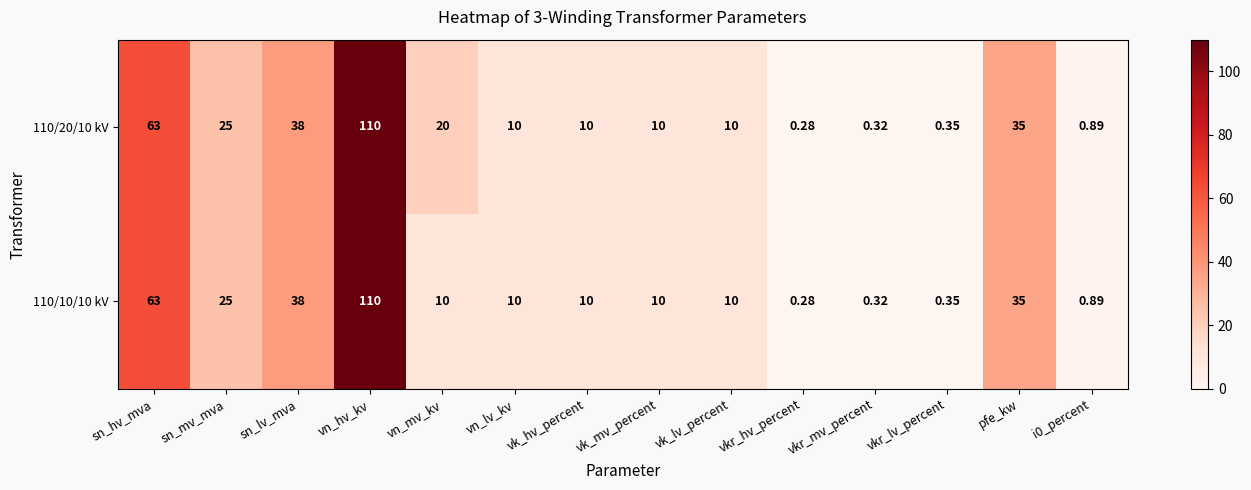

Where is 110/10/10 kV nearest to the value 55?

sn_hv_mva